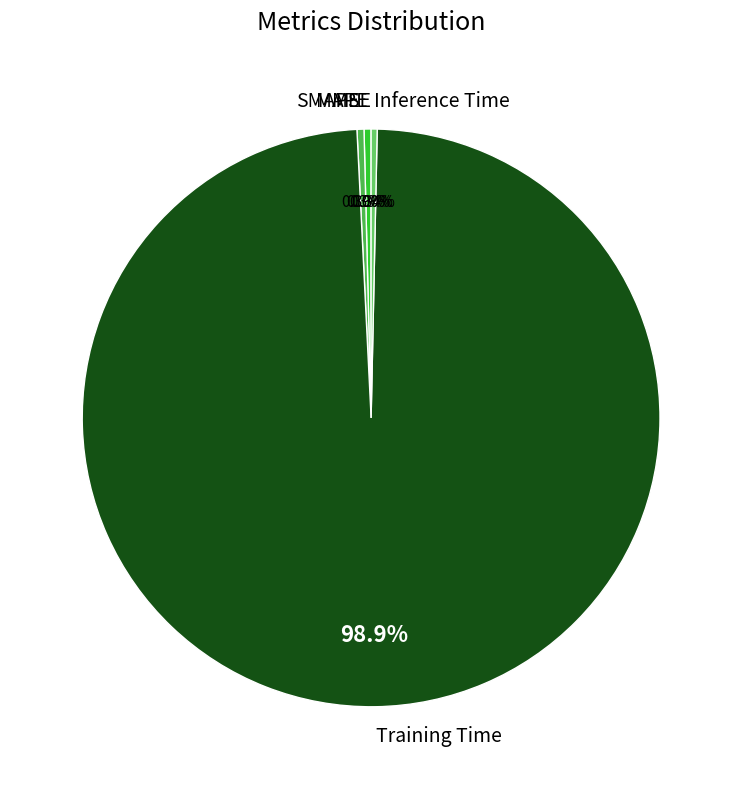

What is the largest slice in the pie chart?

Training Time